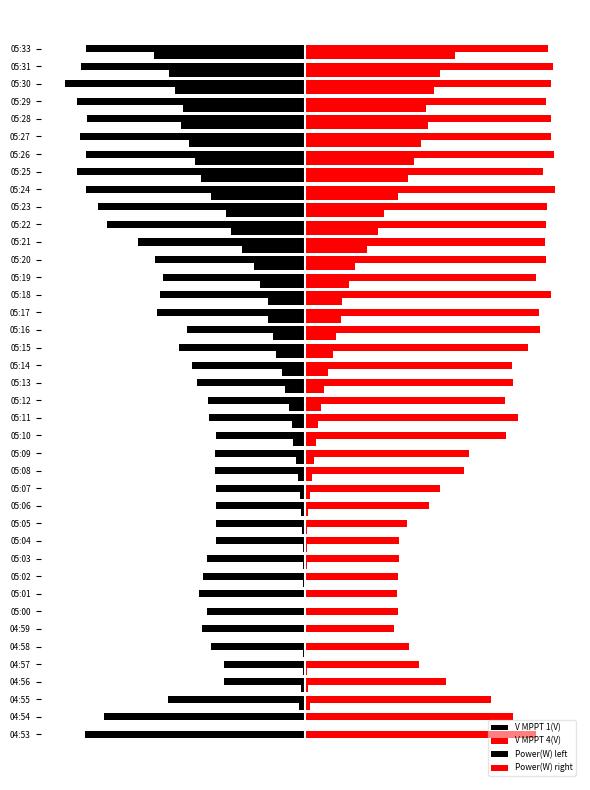

What is the difference between the maximum and minimum values in the Power(W) left series?

337.9